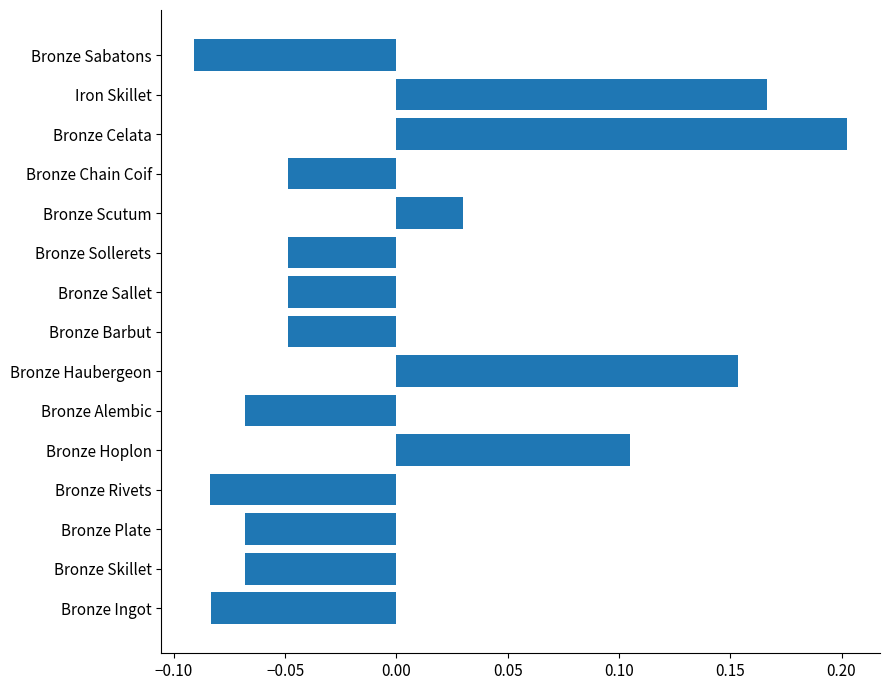

How many data points does each series have?

15